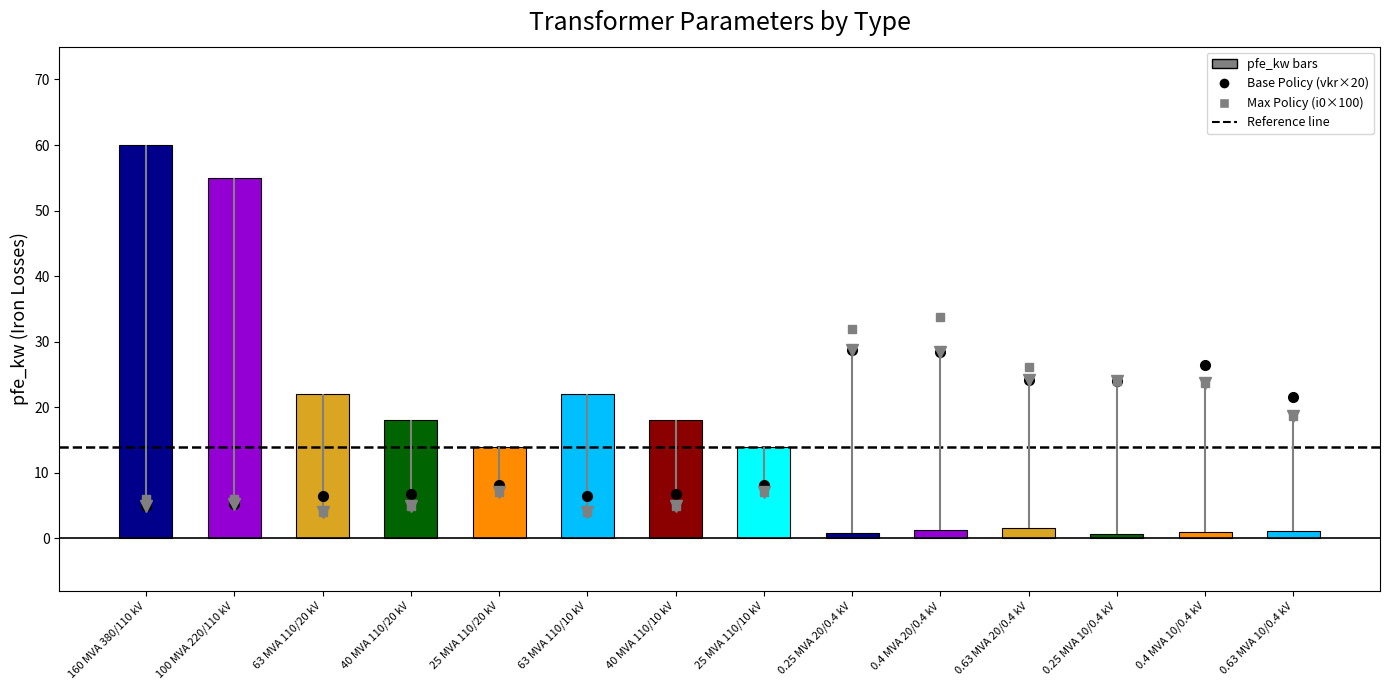

The pfe_kw series shows 0.5 at 0.25 MVA 20/0.4 kV. True or false?

False